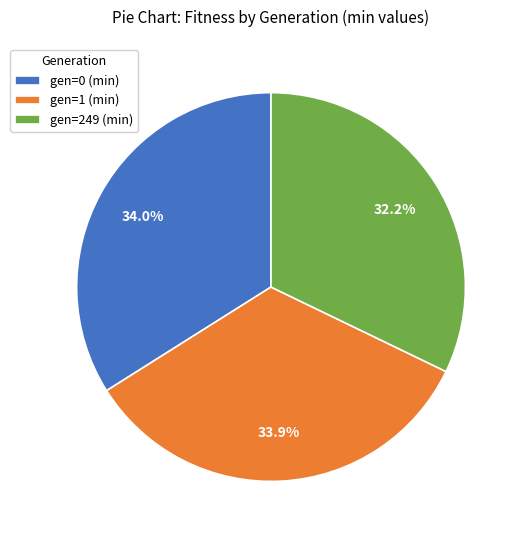

Which slice is the smallest?

gen=249 (min)